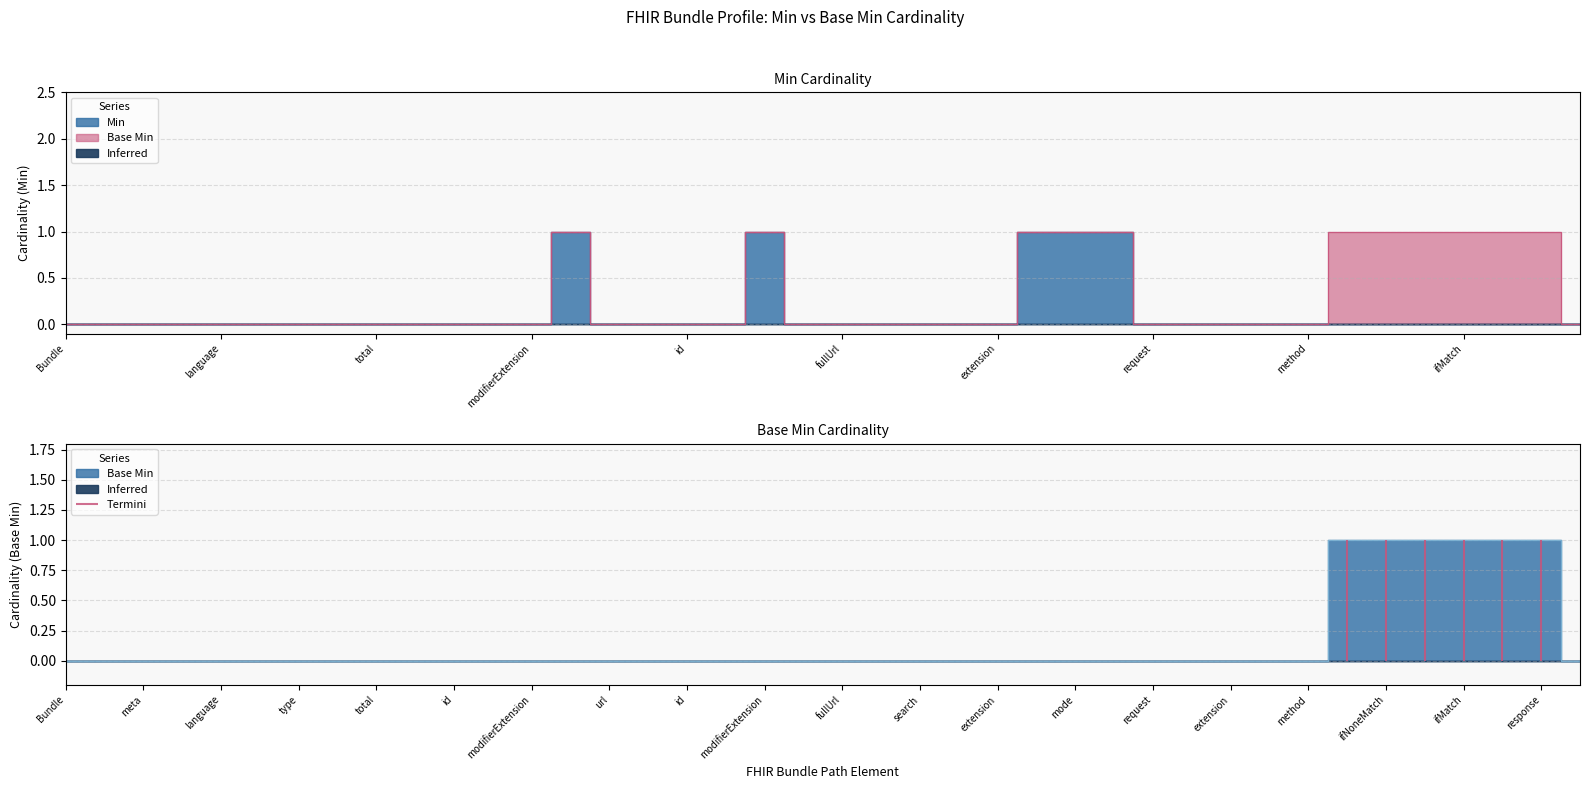

What is the sum of the values at ifMatch and extension?

1